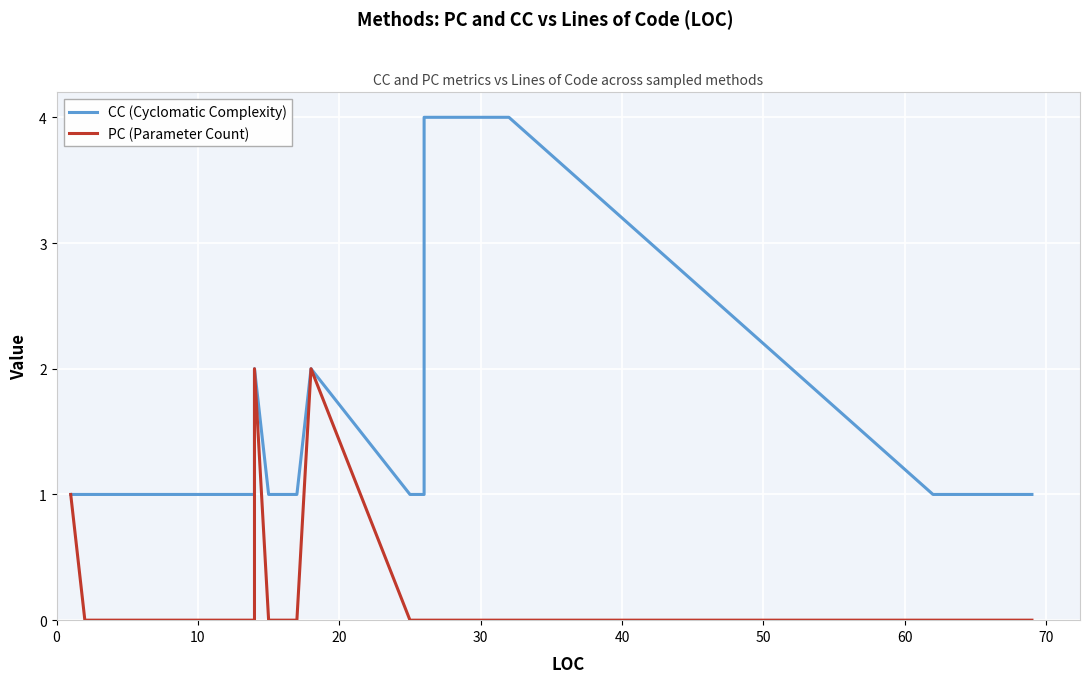

True or false: CC (Cyclomatic Complexity) and PC (Parameter Count) cross at least once.

False